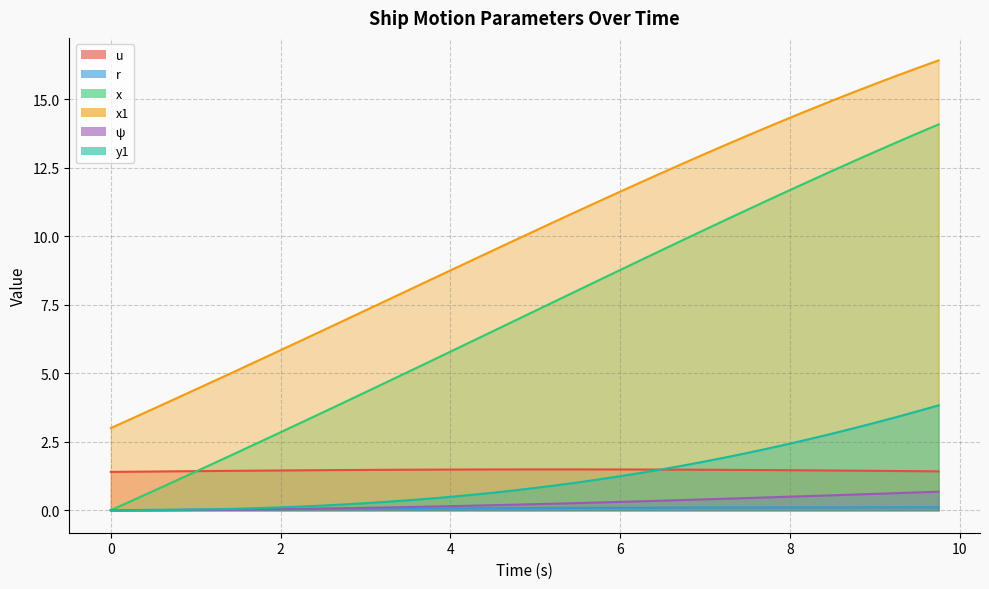

What is the value of the x1 point at the 37th from the left?

15.6